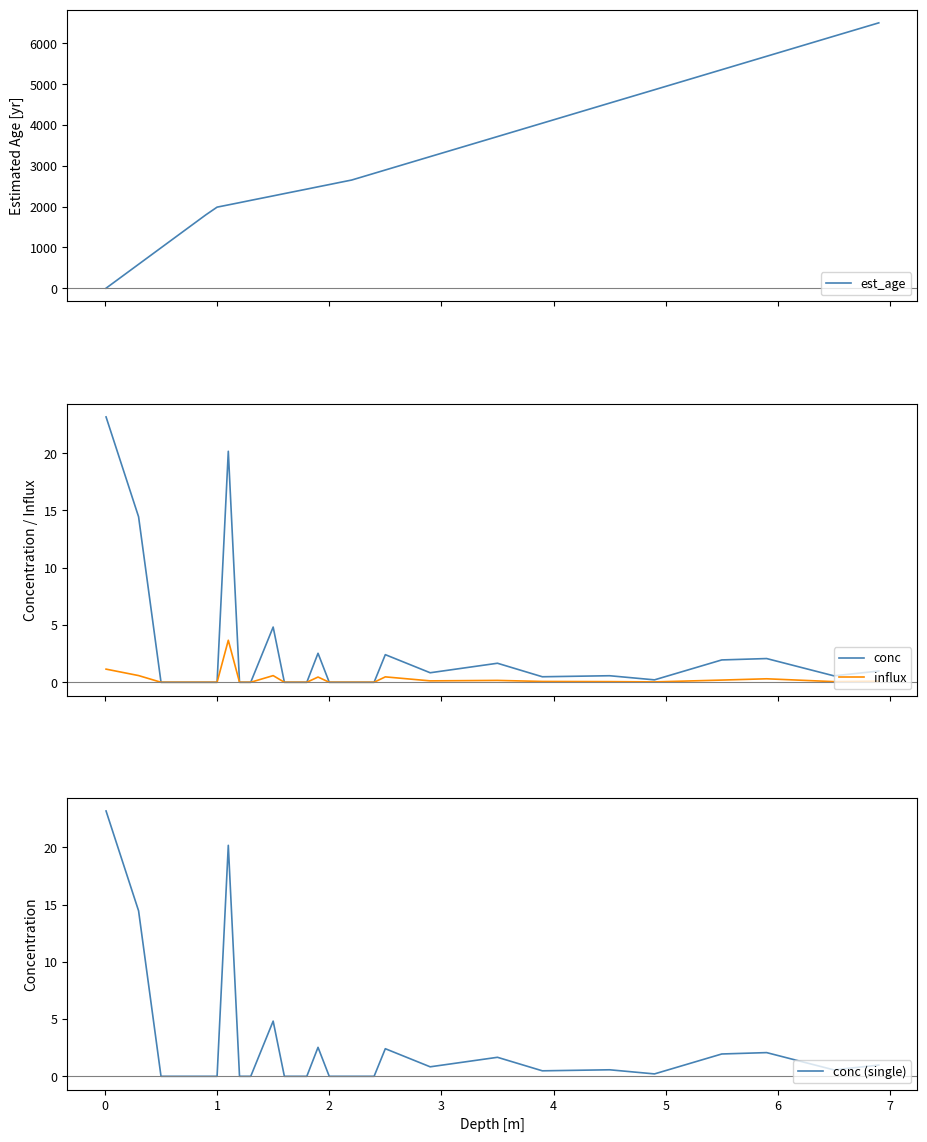

What is the highest value of the influx series?

3.7